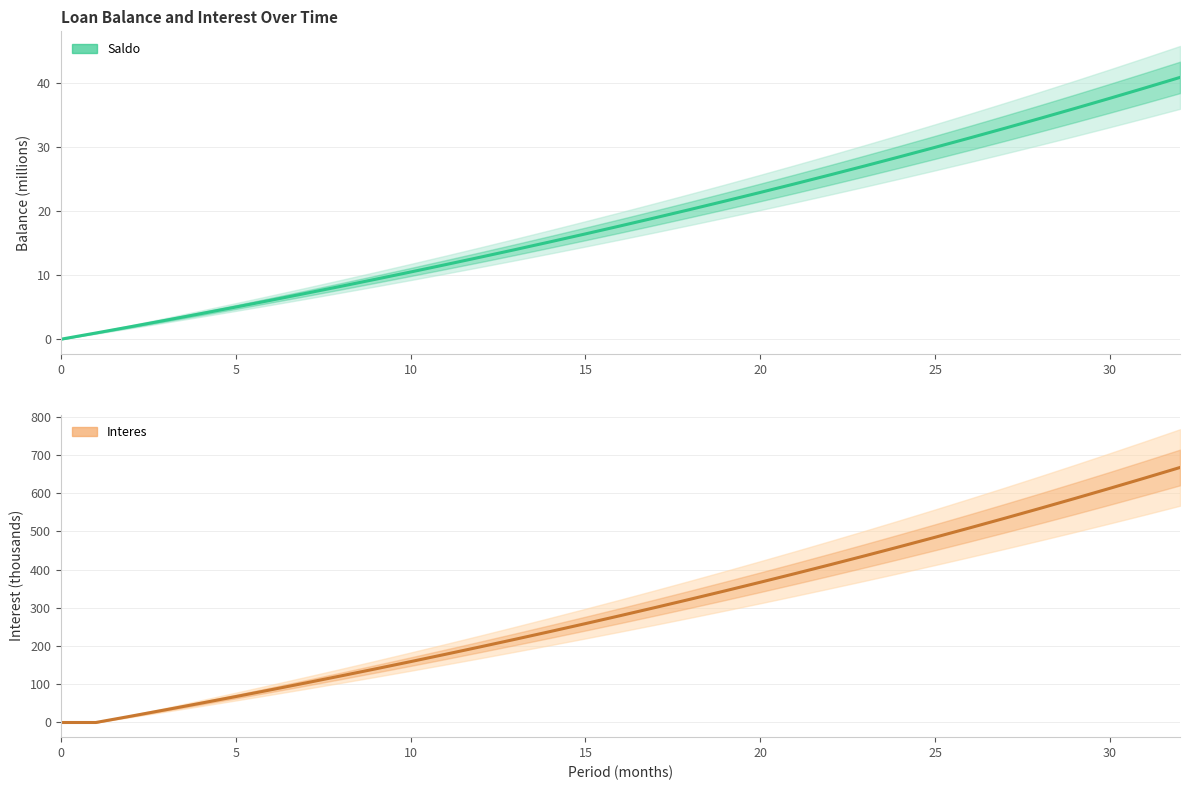

The value of Saldo (Estimate) at 17 is 6.2. True or false?

False